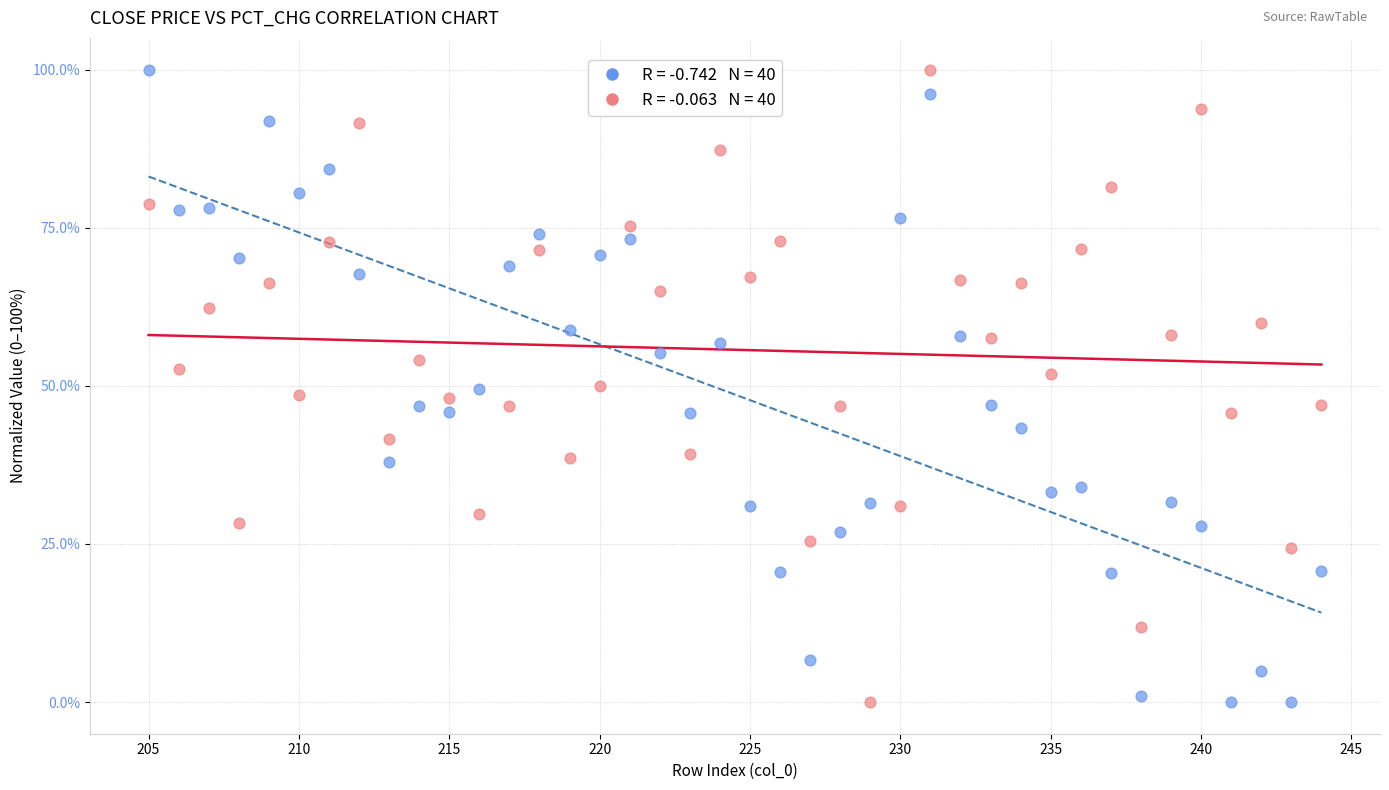

Across all data points, what is the range of Y values (max minus min)?

100.0